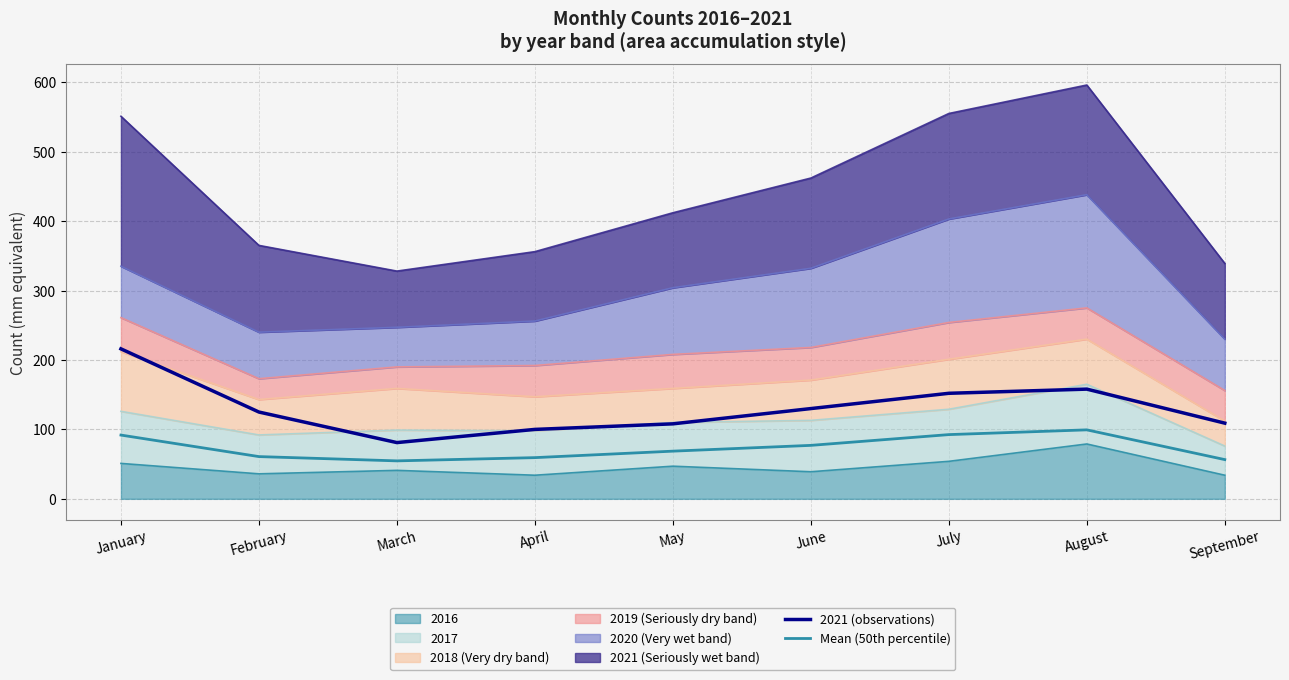

At how many categories does at least one series exceed 173?

1